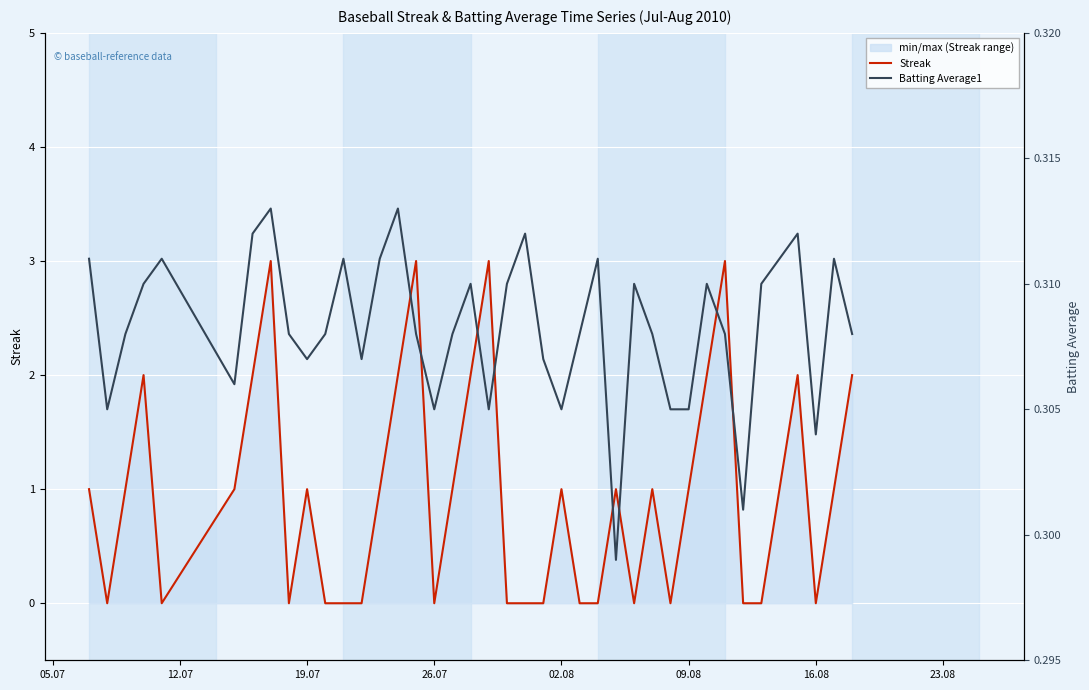

What is the maximum value for Streak?

3